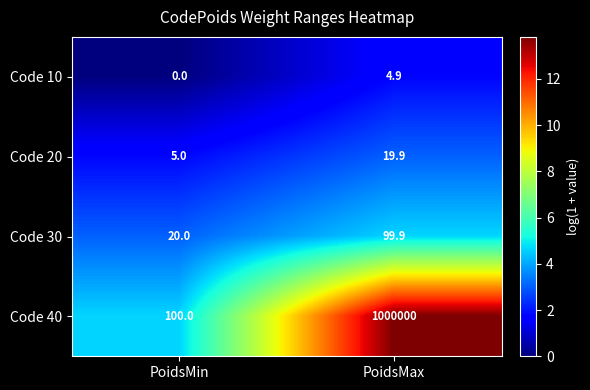

What is the average value of the Code 30 series?

60.0